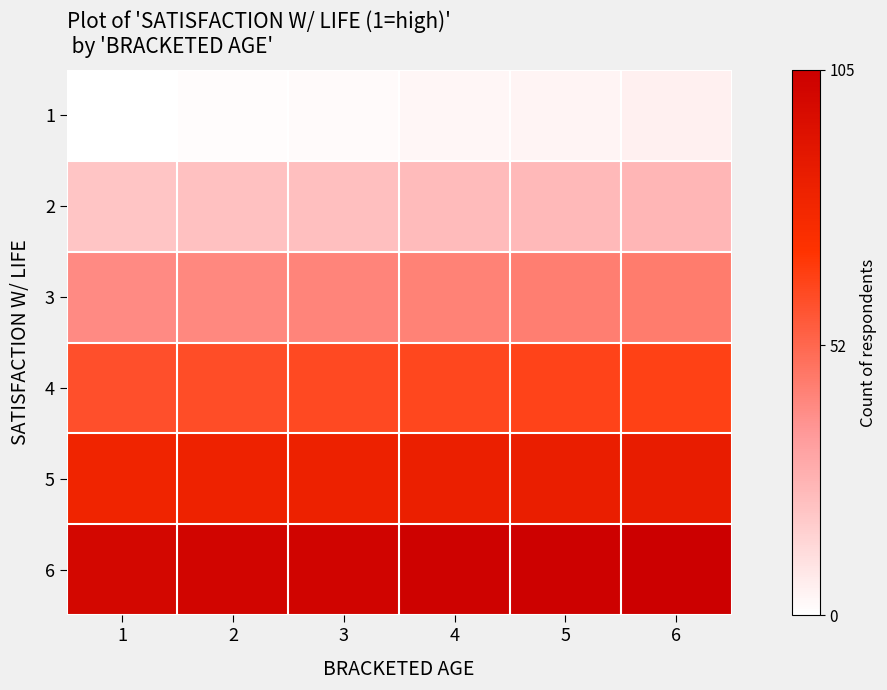

Reading left to right, transcribe all the data shown in this chart.

1: 1=0	2=1	3=2	4=3	5=4	6=5
2: 1=20	2=21	3=22	4=23	5=24	6=25
3: 1=40	2=41	3=42	4=43	5=44	6=45
4: 1=60	2=61	3=62	4=63	5=64	6=65
5: 1=80	2=81	3=82	4=83	5=84	6=85
6: 1=100	2=101	3=102	4=103	5=104	6=105